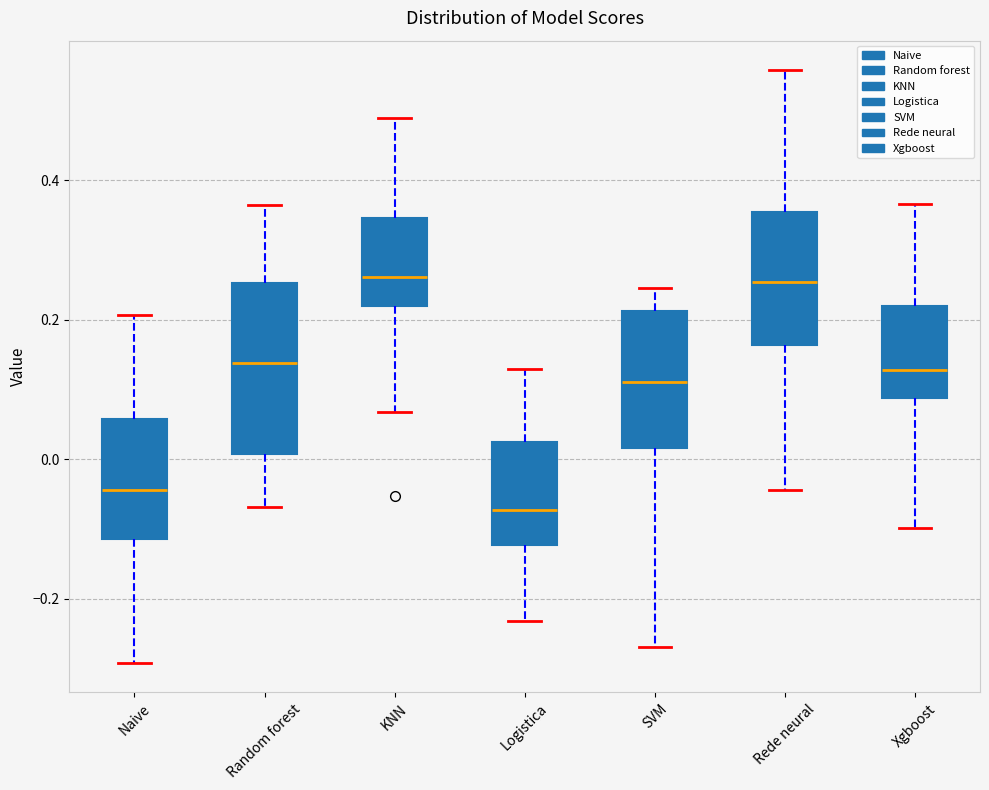

Reading left to right, read every box against the y-axis: the position of its median line, the range the box covers, and the ends of its whiskers. The values are not printed on the chart, so give them approximately, as read against the axis.

Naive: median -0.04, box -0.12 to 0.06, whiskers -0.30 to 0.20
Random forest: median 0.14, box 0.00 to 0.26, whiskers -0.06 to 0.36
KNN: median 0.26, box 0.22 to 0.34, whiskers 0.06 to 0.48
Logistica: median -0.08, box -0.12 to 0.02, whiskers -0.24 to 0.12
SVM: median 0.12, box 0.02 to 0.22, whiskers -0.26 to 0.24
Rede neural: median 0.26, box 0.16 to 0.36, whiskers -0.04 to 0.56
Xgboost: median 0.12, box 0.08 to 0.22, whiskers -0.10 to 0.36